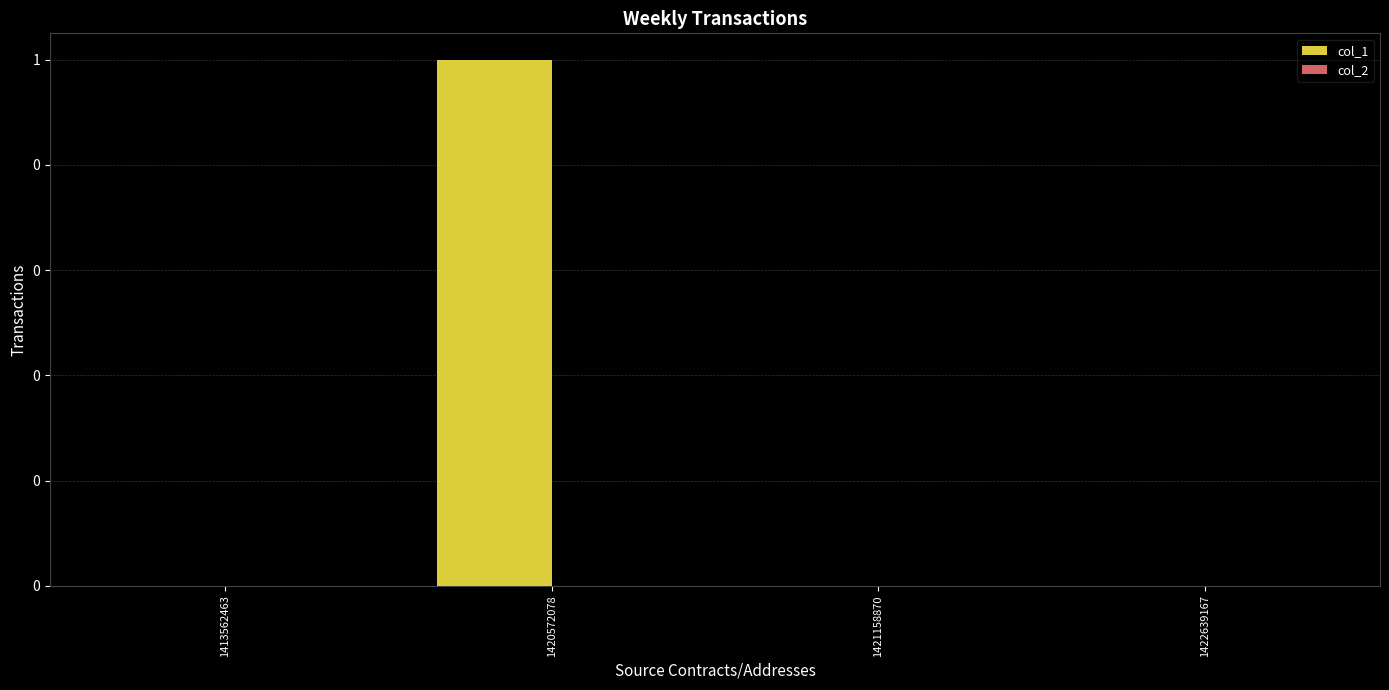

Are the bars horizontal?

No